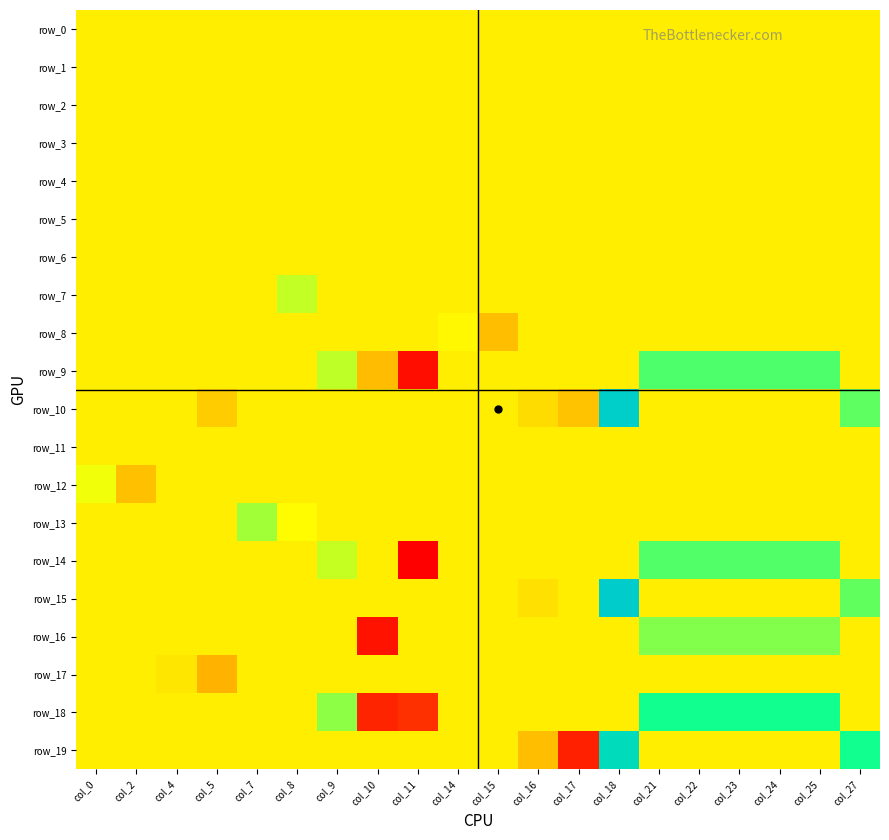

True or false: row_14 has a value of 0.0 at col_8.

True